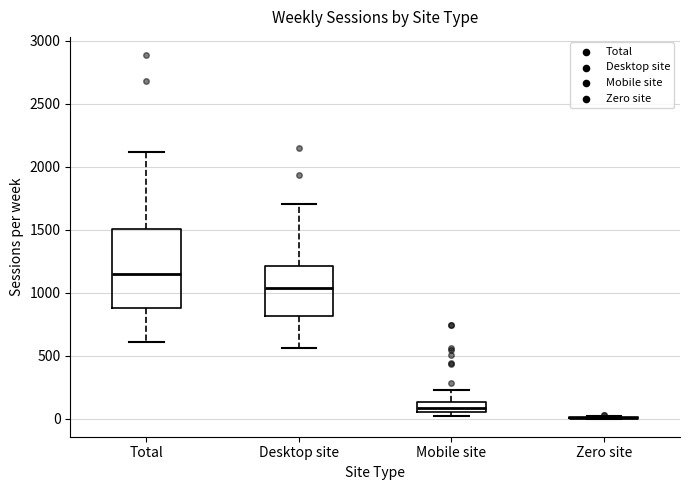

Where does the median line of the box for Total sit on the y-axis? The values are not printed on the chart, so give them approximately, as read against the axis.

1150